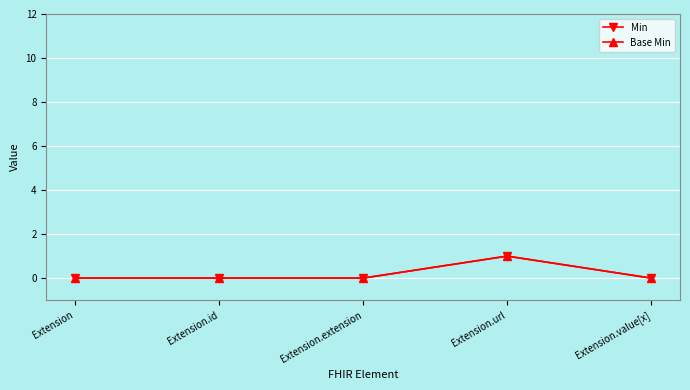

Which has a higher value, Extension or Extension.value[x]?

Extension